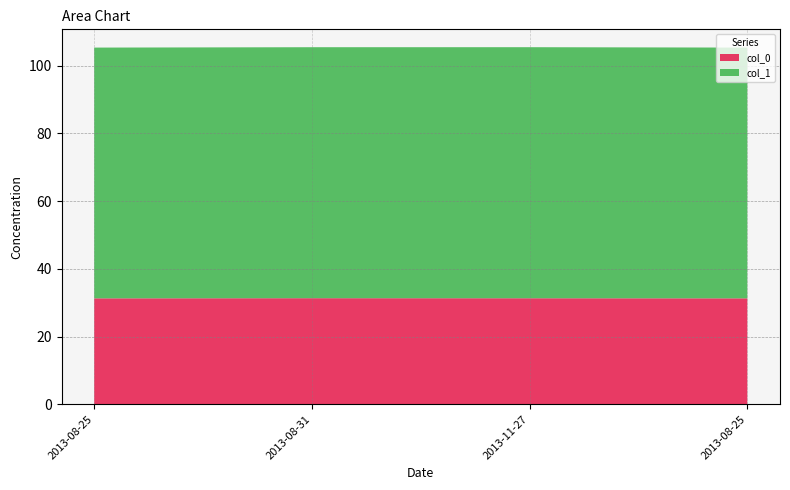

Reading right to left, list all the values displayed in this chart.

col_0: 2013-08-25=31.3	2013-11-27=31.3	2013-08-31=31.3	2013-08-25=31.3
col_1: 2013-08-25=74.1	2013-11-27=74.1	2013-08-31=74.1	2013-08-25=74.1